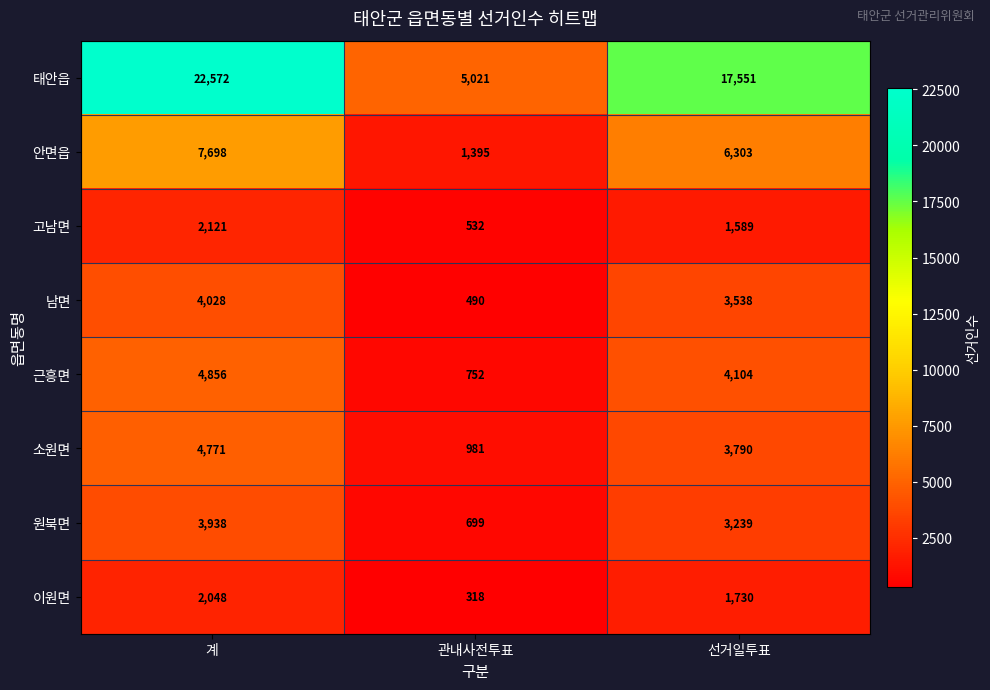

What is the difference between the second highest and minimum values in the 남면 series?

3048